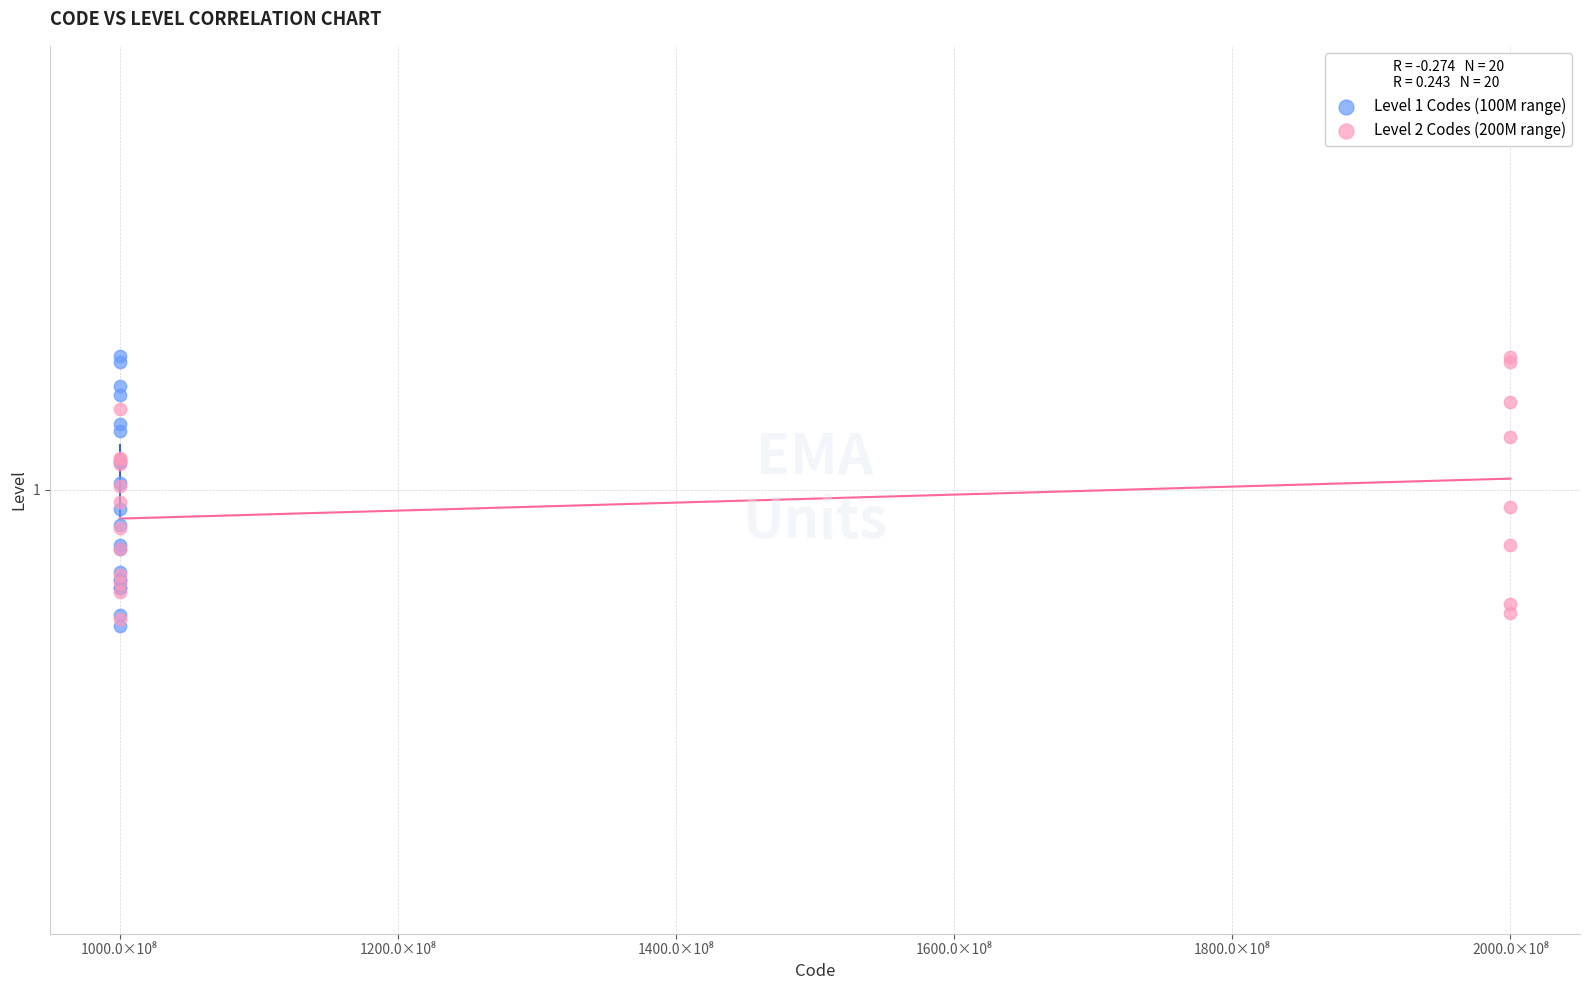

What are all the series names shown in the legend?

Level 1 Codes (100M range), Level 2 Codes (200M range)